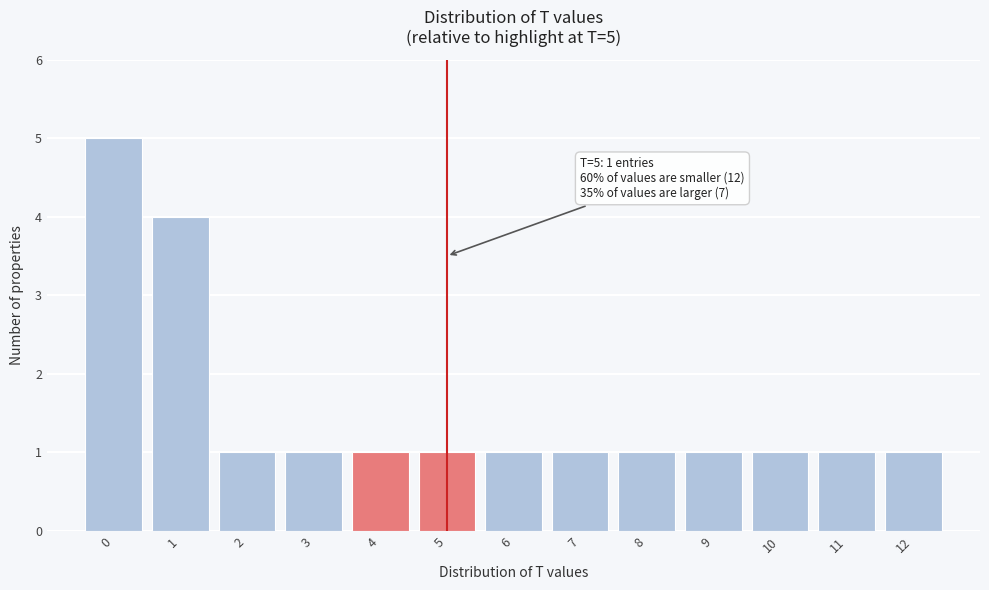

Reading left to right, what are all the values shown in this chart?

5	4	1	1	1	1	1	1	1	1	1	1	1